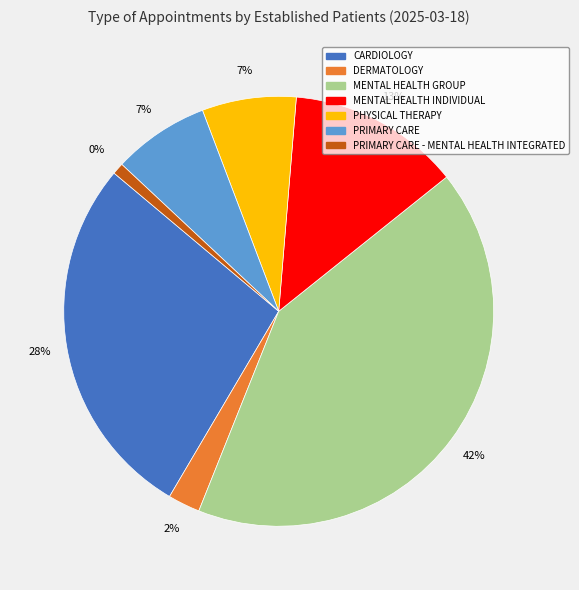

Approximately how many times larger is the value at PRIMARY CARE compared to MENTAL HEALTH INDIVIDUAL?

0.6